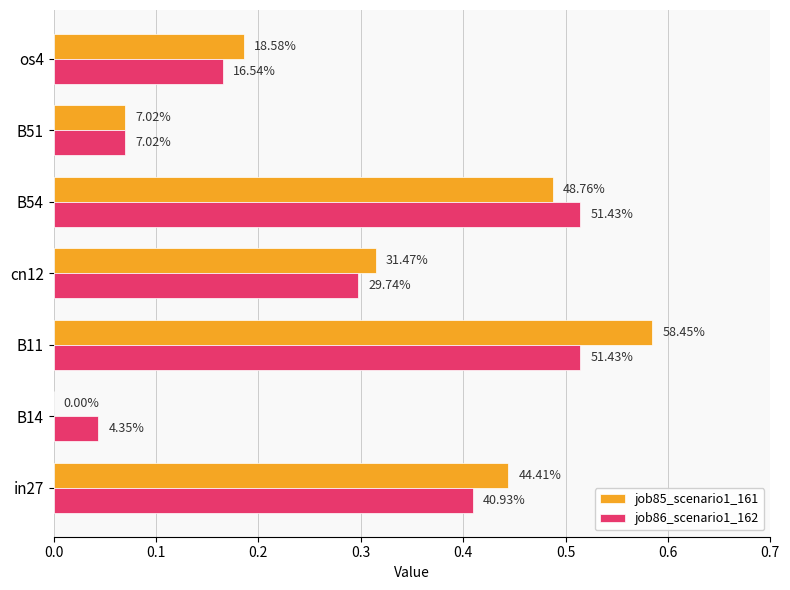

What are all the series names shown in the legend?

job85_scenario1_161, job86_scenario1_162